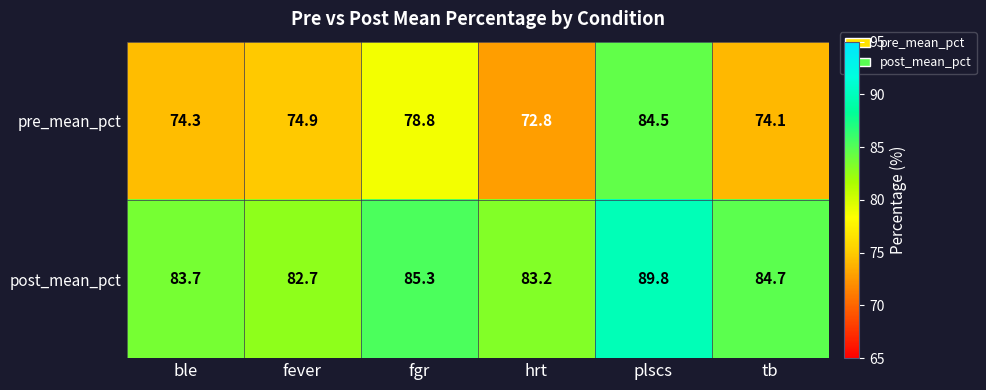

The value of post_mean_pct at fgr is 85.3. True or false?

True